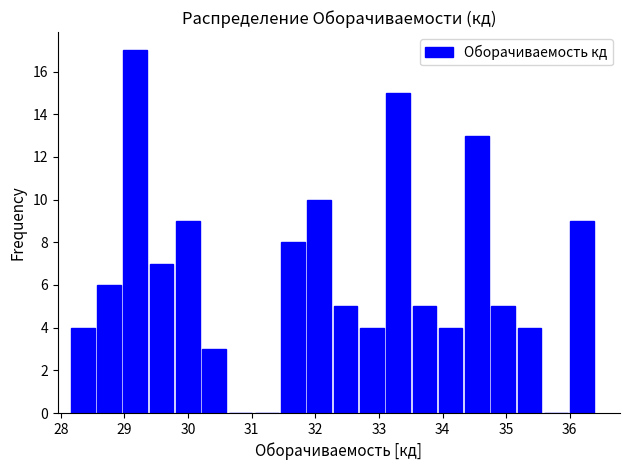

How tall is the bar that spans 31.9 to 32.3 on the x-axis? Neither the bar edges nor the heights are printed on the chart, so give them approximately, as read against the axes.

10